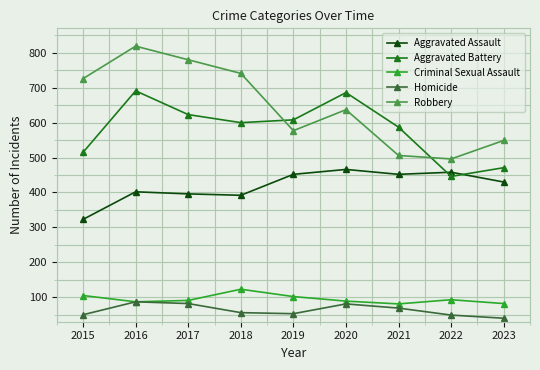

True or false: Aggravated Assault and Criminal Sexual Assault intersect in this chart.

False